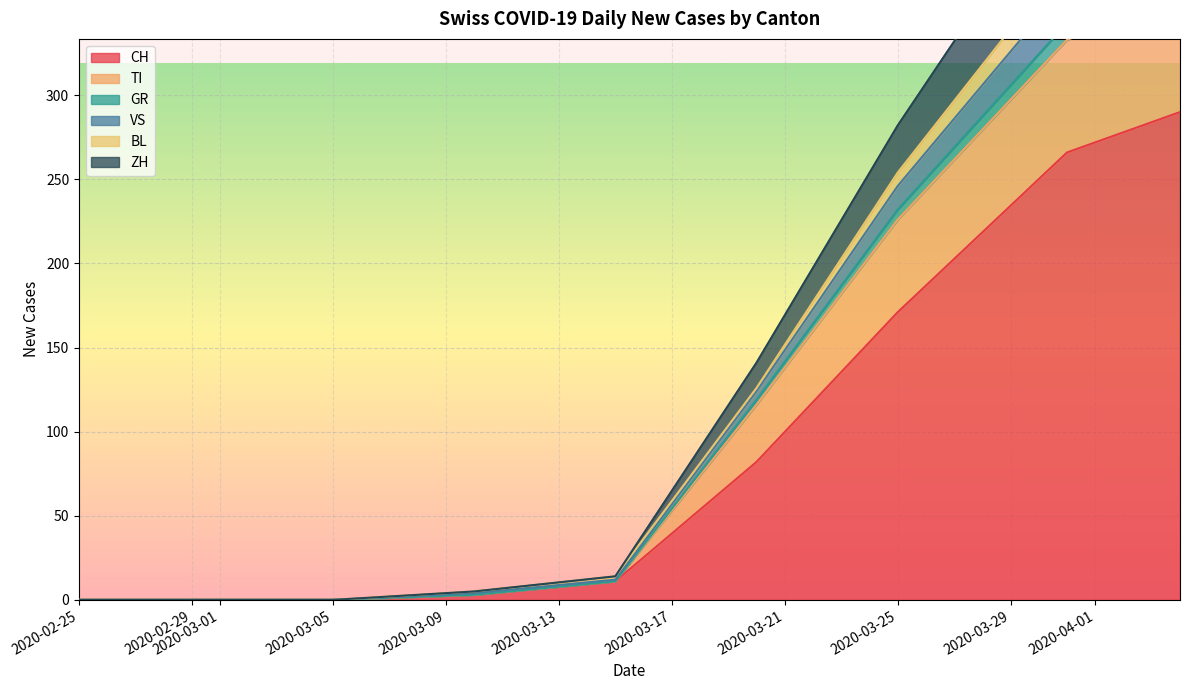

True or false: CH has a value of 249 at 2020-03-25.

False